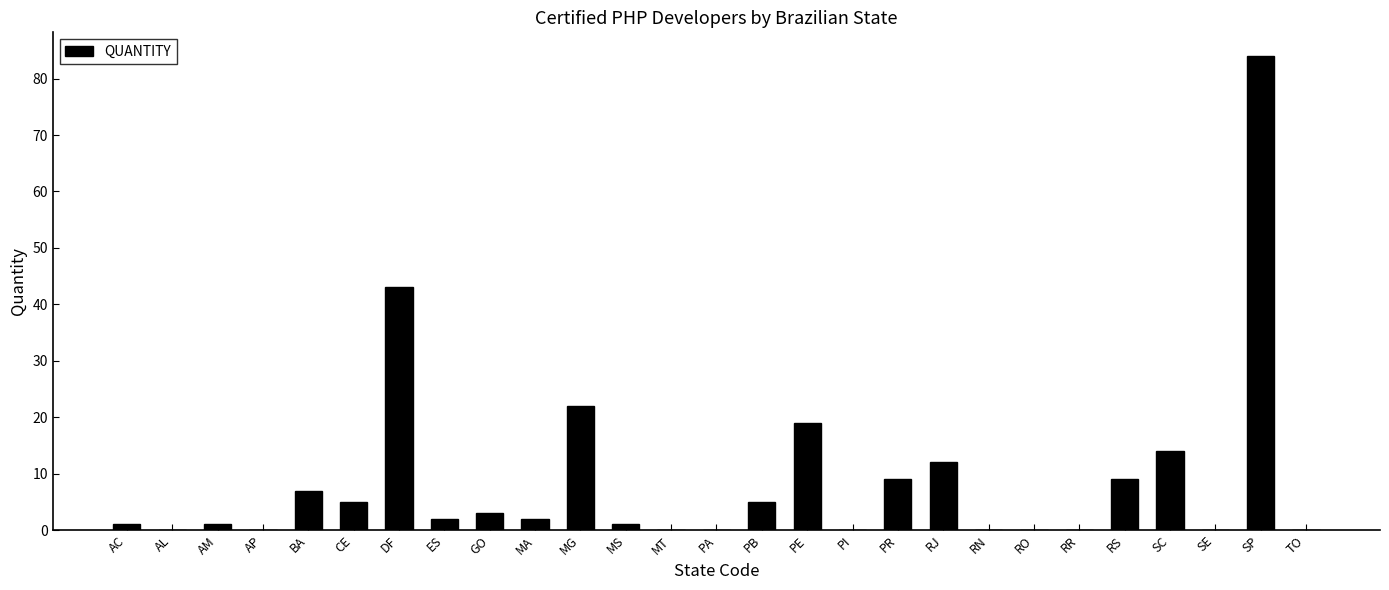

Which category has the highest value across all series?

SP